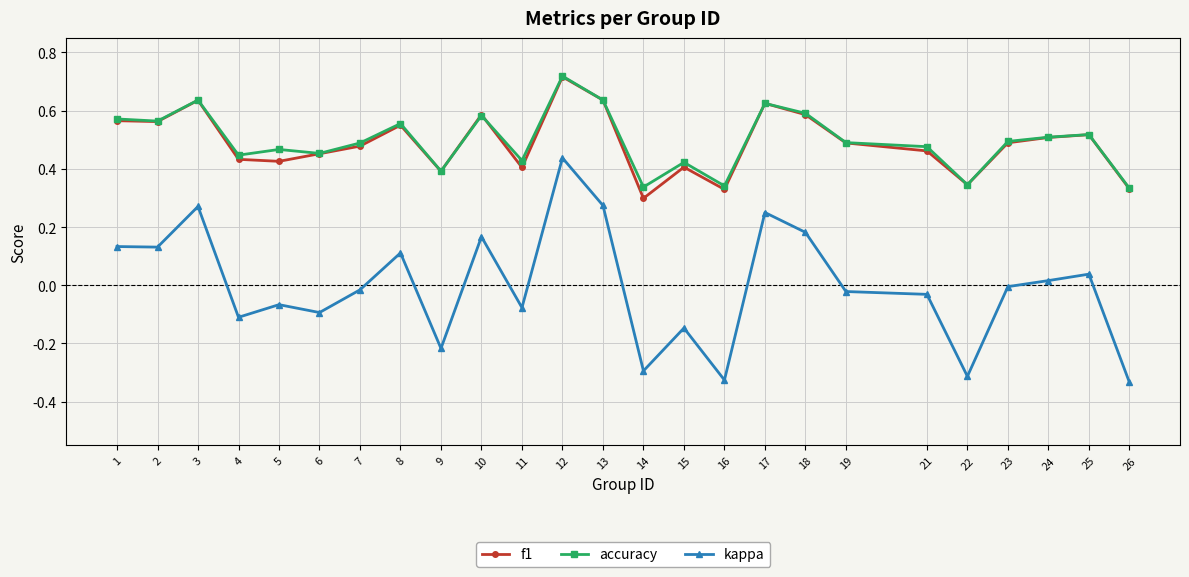

At which category does the chart reach its peak across all series?

12